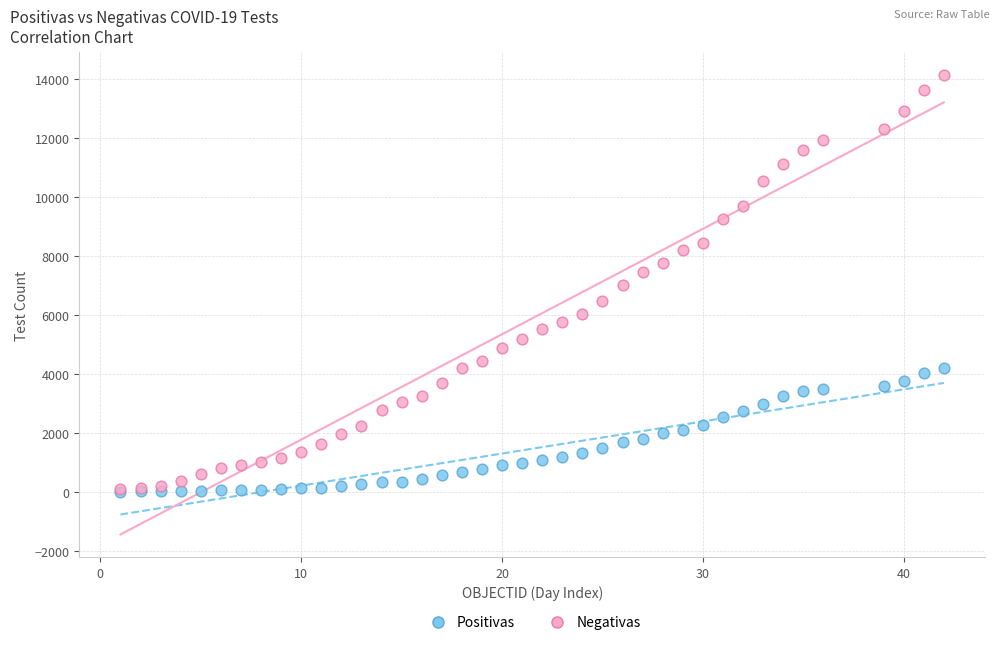

What are all the series names shown in the legend?

Positivas, Negativas